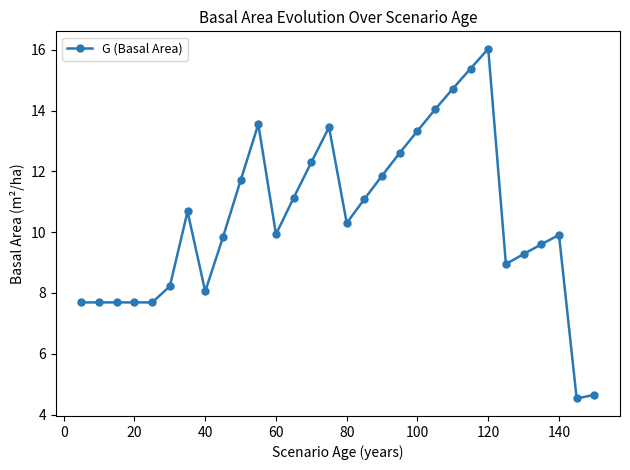

Is this an area chart (filled region under the line)?

No